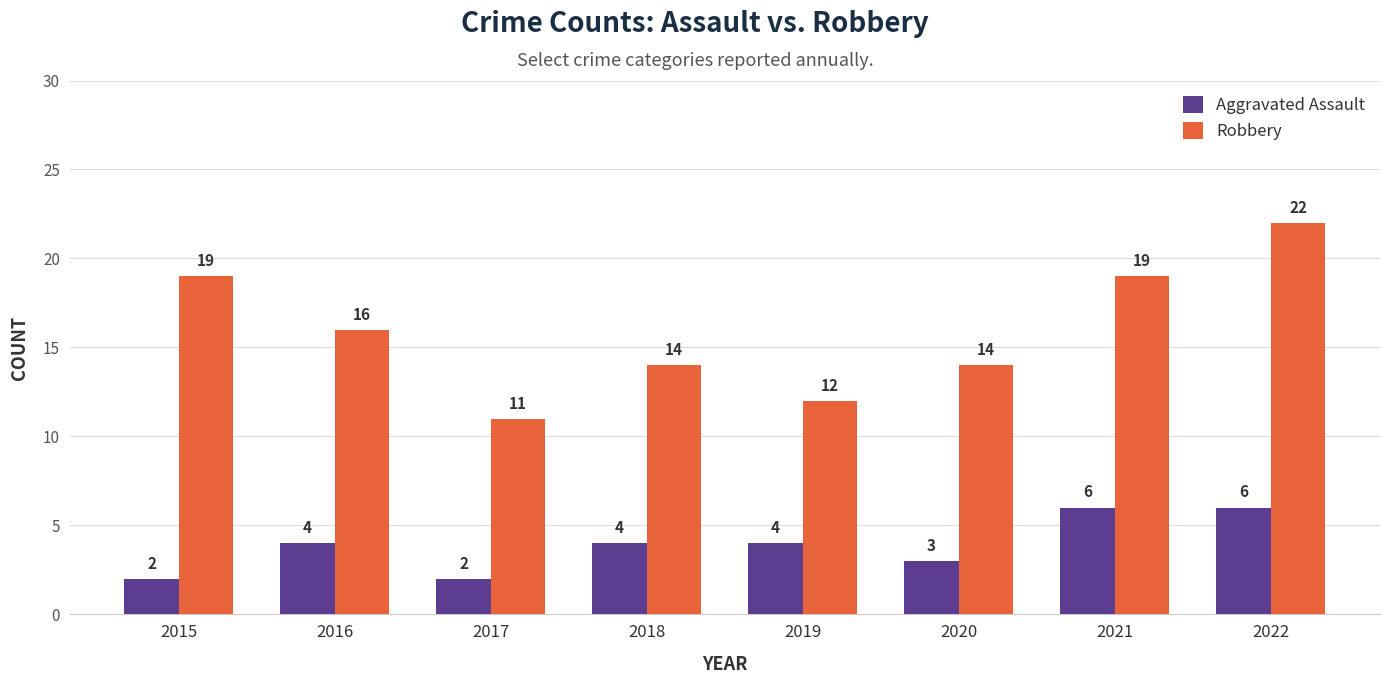

Reading left to right, what are all the values shown in this chart?

Aggravated Assault: 2	4	2	4	4	3	6	6
Robbery: 19	16	11	14	12	14	19	22